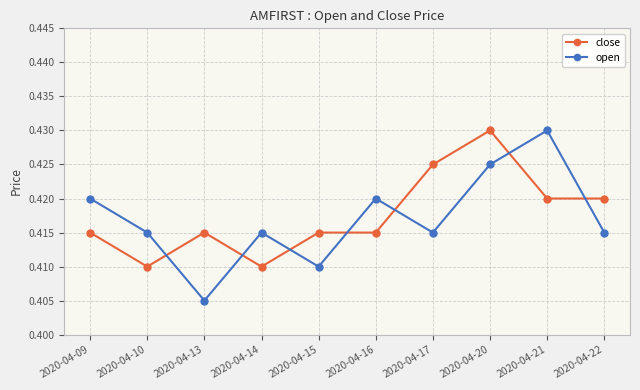

Where is the first local minimum for open?

2020-04-13